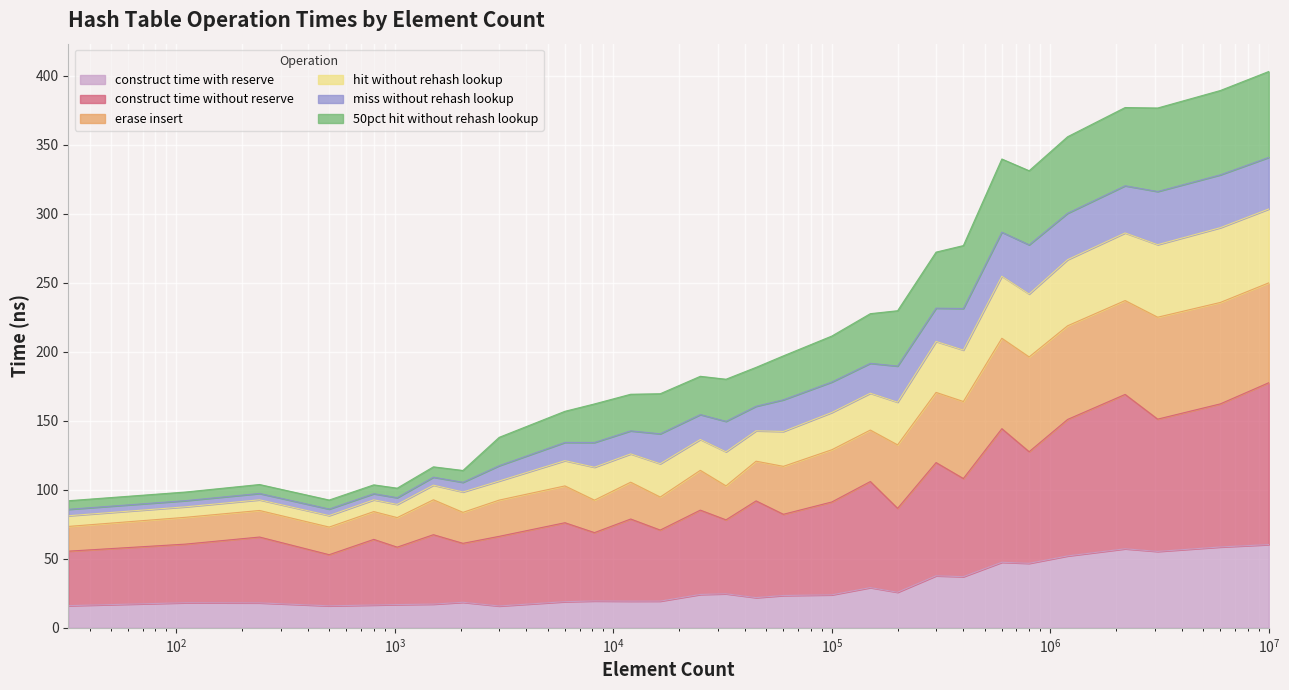

At how many categories does at least one series exceed 312?

7